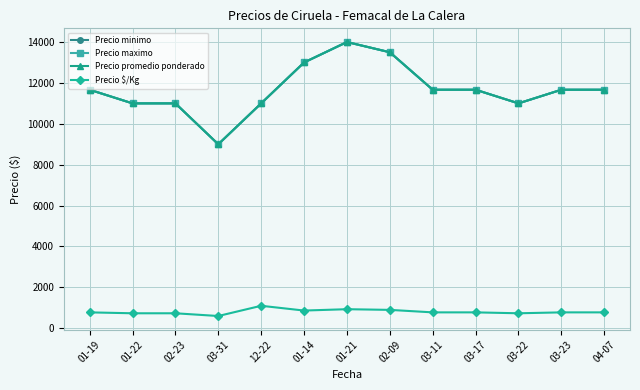

Does the chart have visible grid lines?

Yes